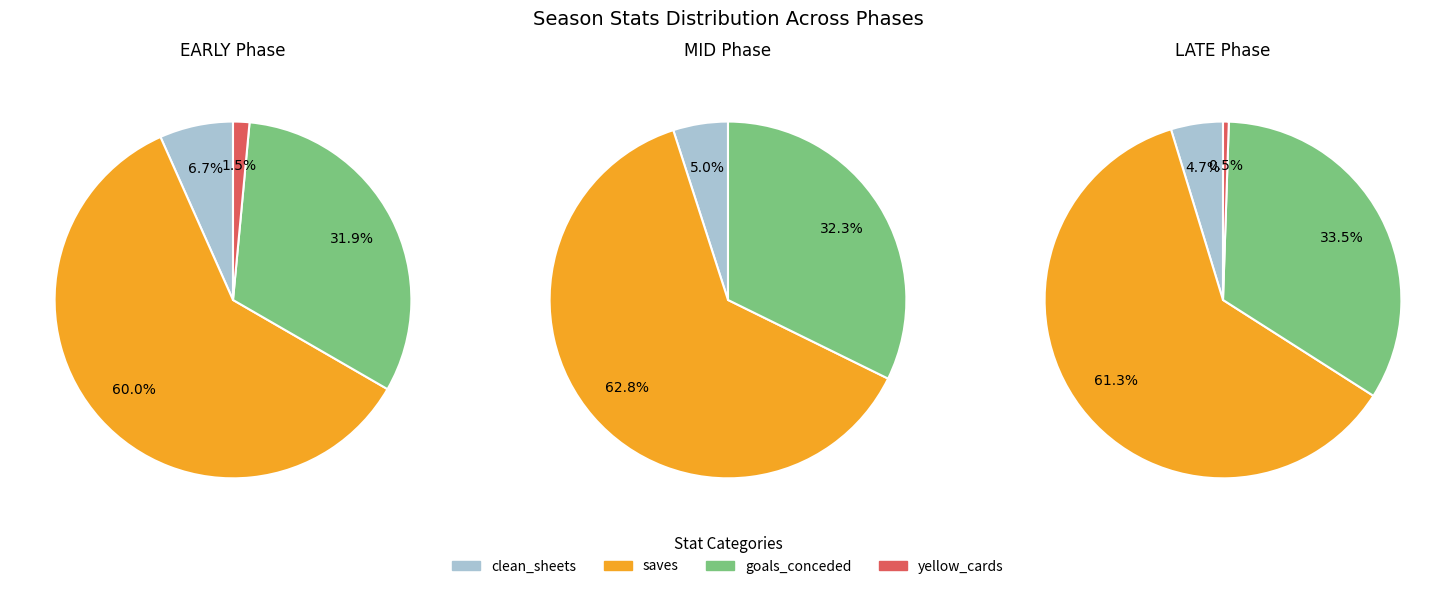

Which series changed the most between 1 and 4?

saves